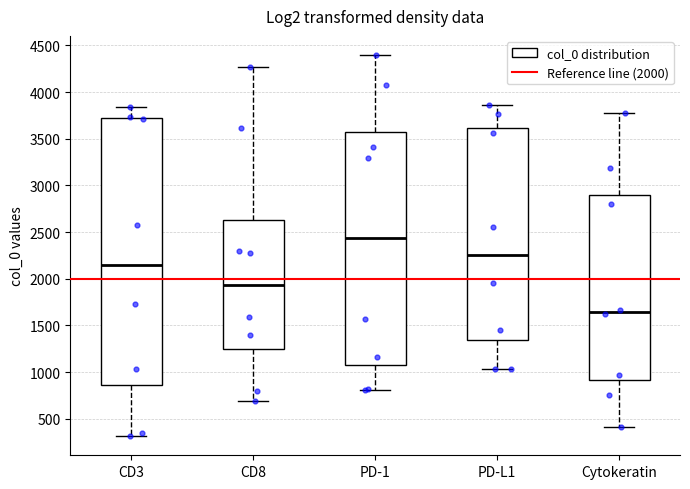

Where does the lower whisker of the box for CD3 end on the y-axis? The values are not printed on the chart, so give them approximately, as read against the axis.

300